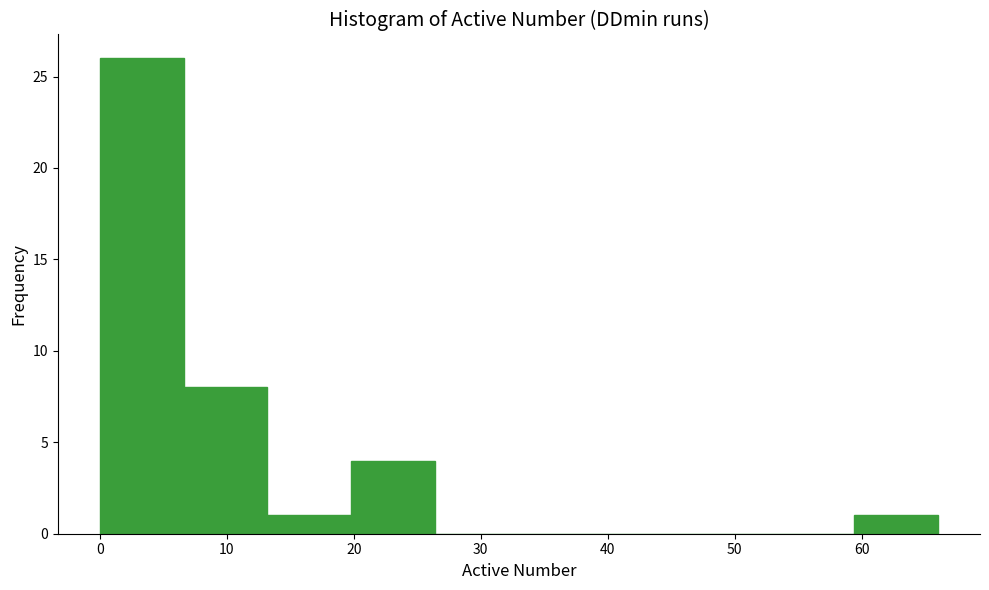

Reading left to right, list every bar in this chart as the range it spans on the x-axis followed by its height. Neither the bar edges nor the heights are printed on the chart, so give them approximately, as read against the axes.

0.0 to 6.6: 26
6.6 to 13.2: 8
13.2 to 19.8: 1
19.8 to 26.4: 4
26.4 to 33.0: 0
33.0 to 39.6: 0
39.6 to 46.2: 0
46.2 to 52.8: 0
52.8 to 59.4: 0
59.4 to 66.0: 1